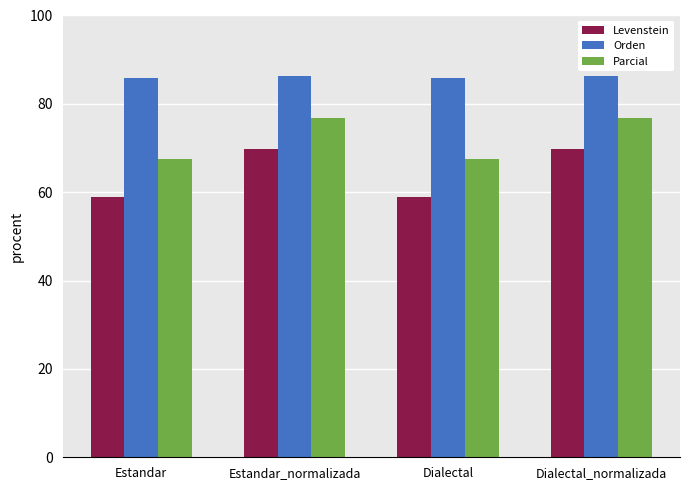

Which series has the largest range (max minus min)?

Levenstein